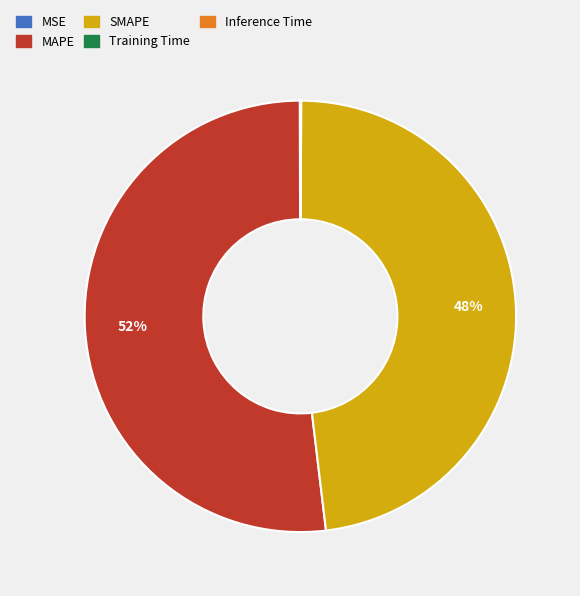

To the nearest percent, what portion does SMAPE represent?

48%